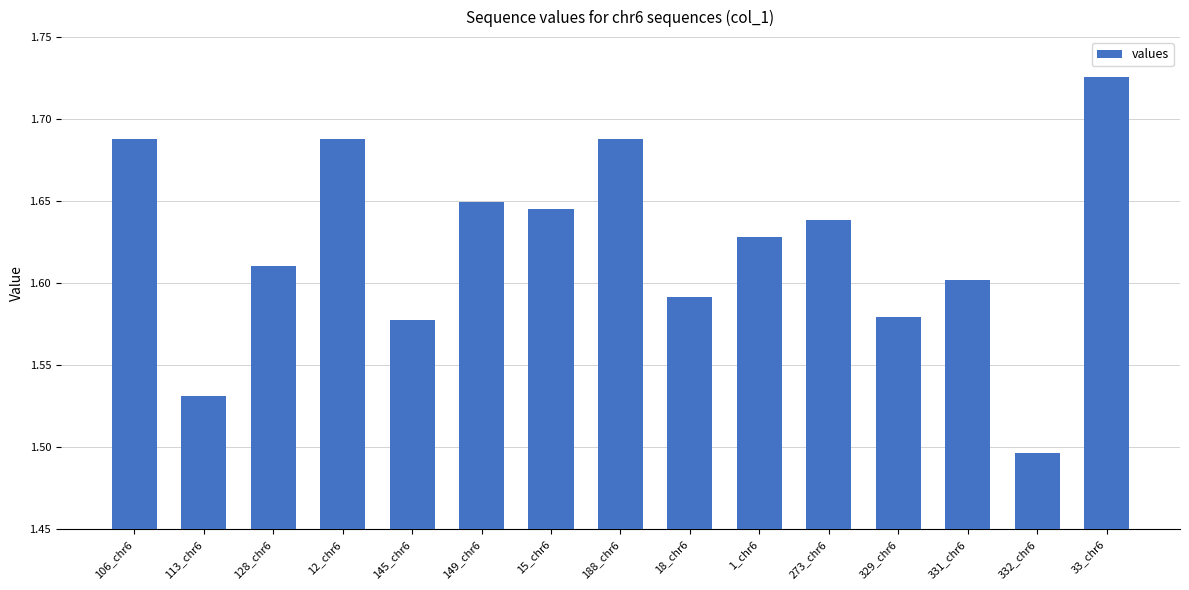

What position from the left is 15_chr6?

7